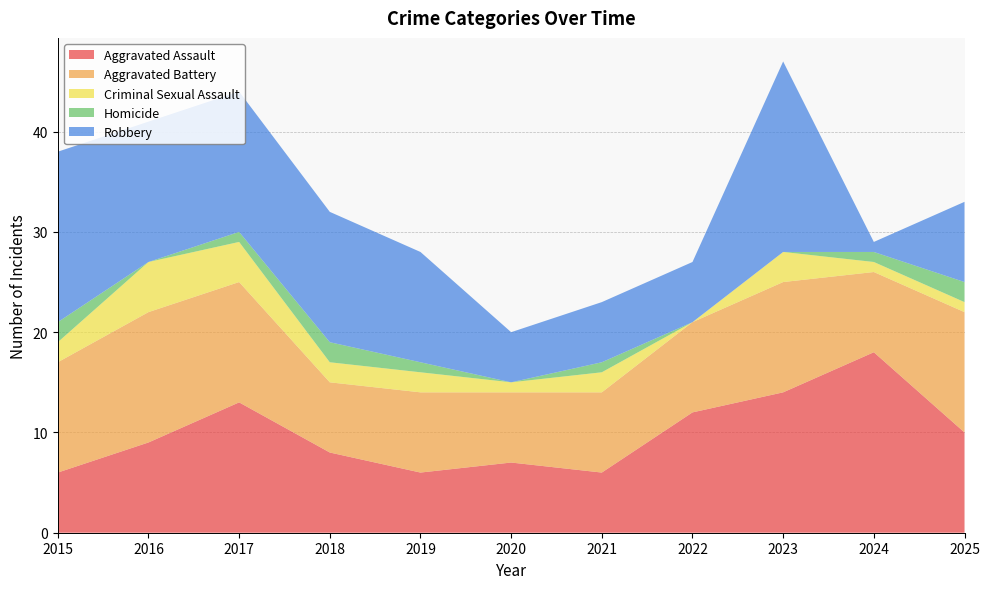

Reading right to left, transcribe all the data shown in this chart.

Aggravated Assault: 10	18	14	12	6	7	6	8	13	9	6
Aggravated Battery: 12	8	11	9	8	7	8	7	12	13	11
Criminal Sexual Assault: 1	1	3	0	2	1	2	2	4	5	2
Homicide: 2	1	0	0	1	0	1	2	1	0	2
Robbery: 8	1	19	6	6	5	11	13	14	14	17